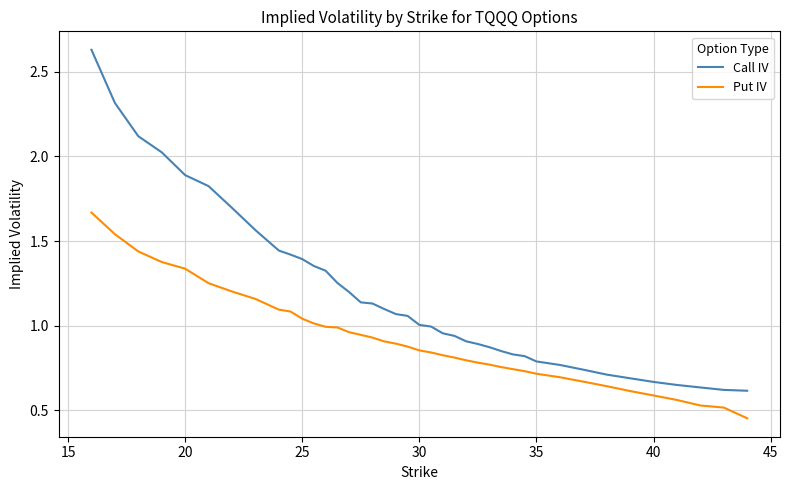

Which series has the largest total across all categories?

Call IV